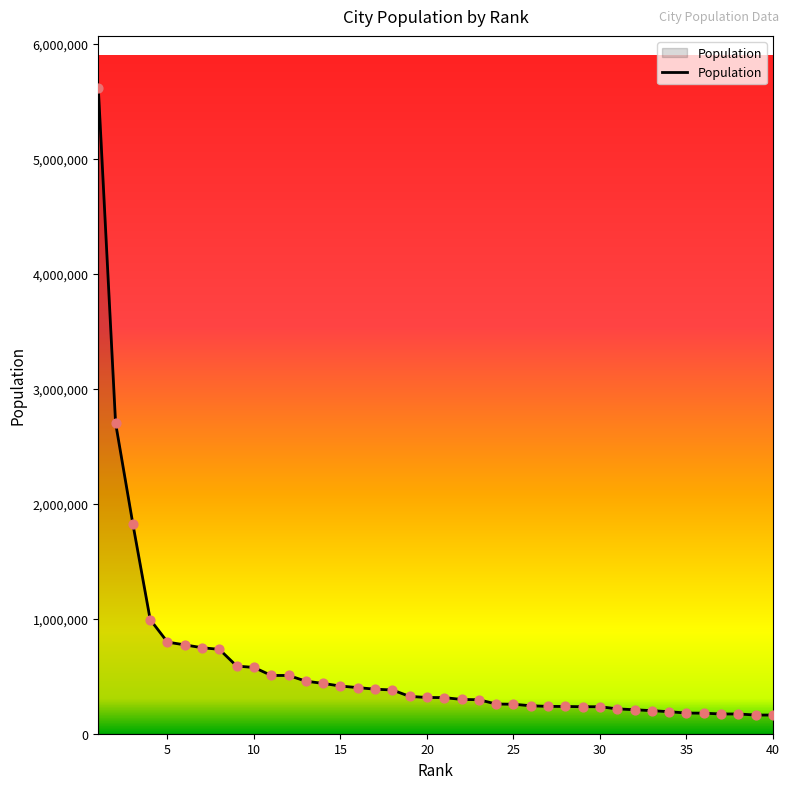

What is the smallest value displayed?

162351